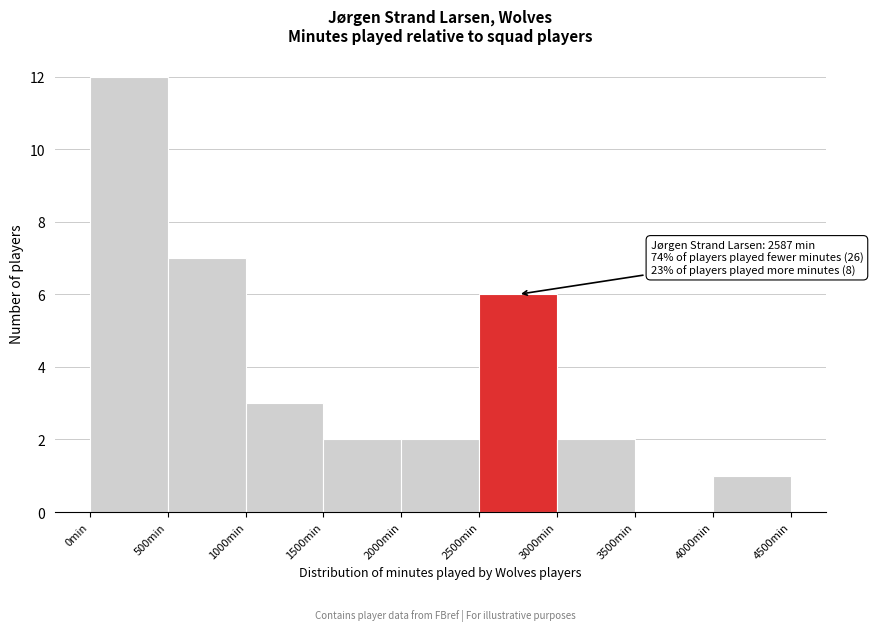

Which range on the x-axis has the tallest bar?

0 to 500